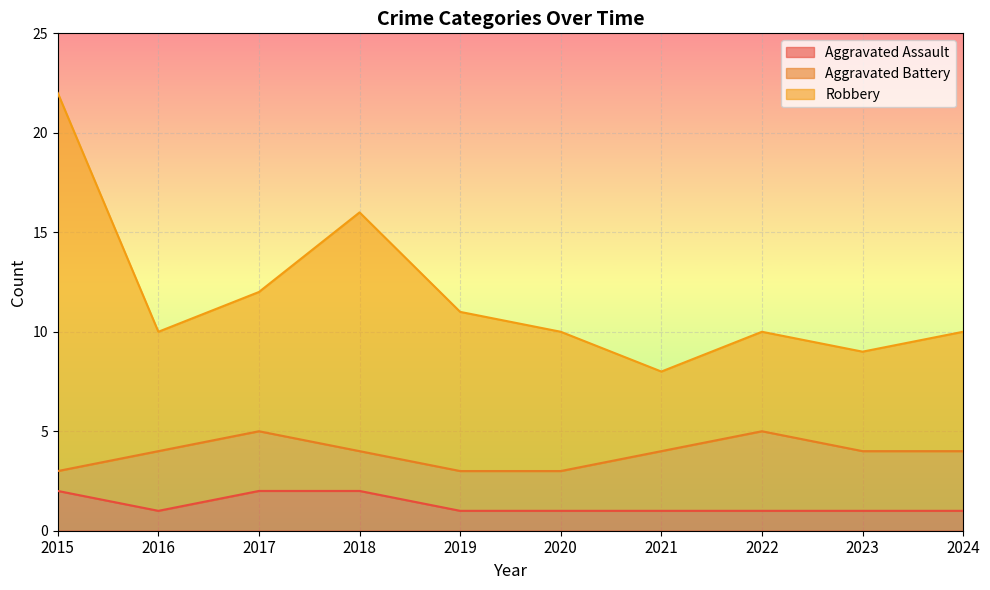

Rank the categories by Aggravated Assault value from highest to lowest.

2015, 2017, 2018, 2016, 2019, 2020, 2021, 2022, 2023, 2024